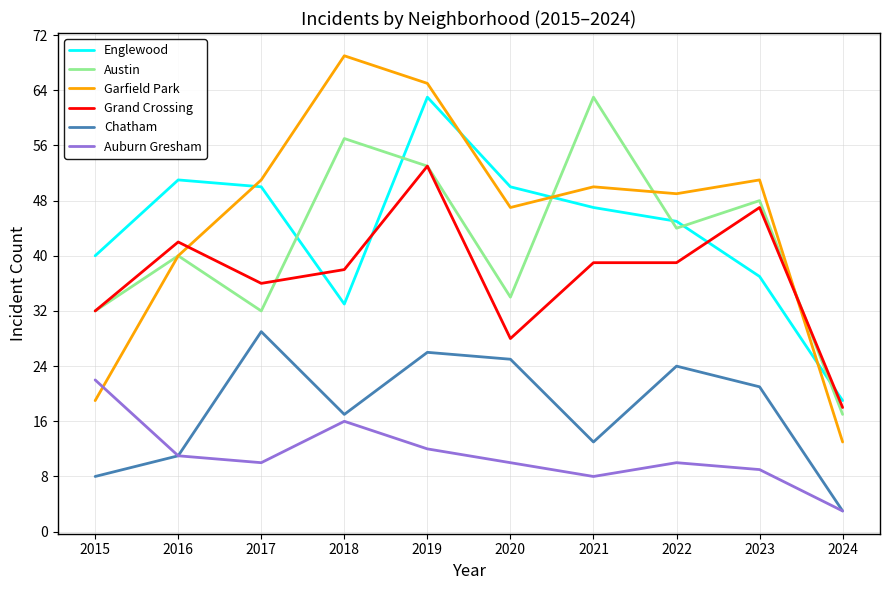

At which category does Garfield Park reach its first local valley?

2020